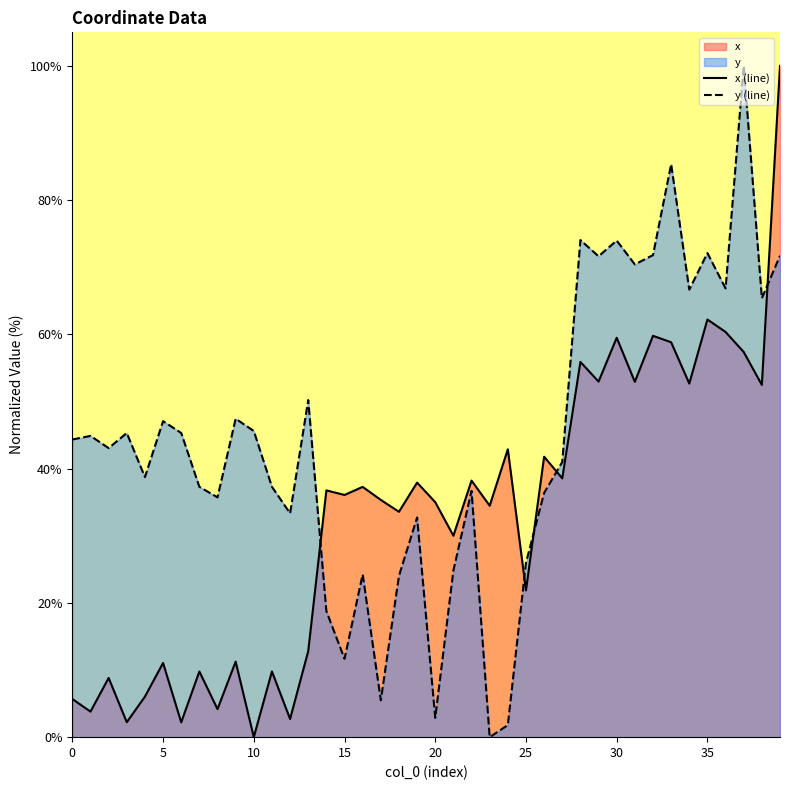

Where is y (line) nearest to the value 50?

13